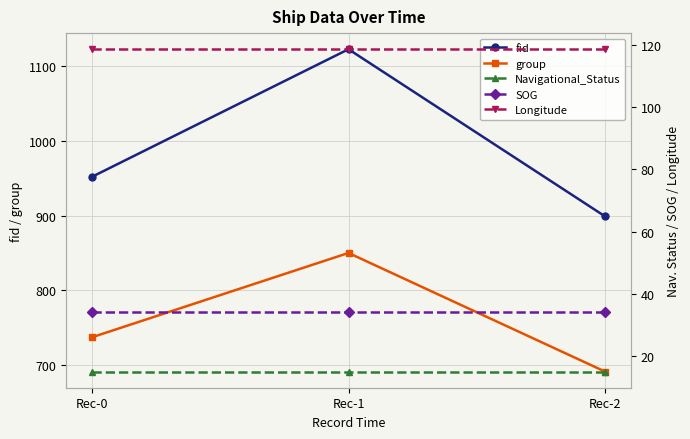

Reading left to right, transcribe all the data shown in this chart.

fid: Rec-0=952.0	Rec-1=1123.0	Rec-2=899.0
group: Rec-0=737.0	Rec-1=850.0	Rec-2=691.0
Navigational_Status: Rec-0=15.0	Rec-1=15.0	Rec-2=15.0
SOG: Rec-0=34.1	Rec-1=34.1	Rec-2=34.1
Longitude: Rec-0=118.7	Rec-1=118.7	Rec-2=118.7